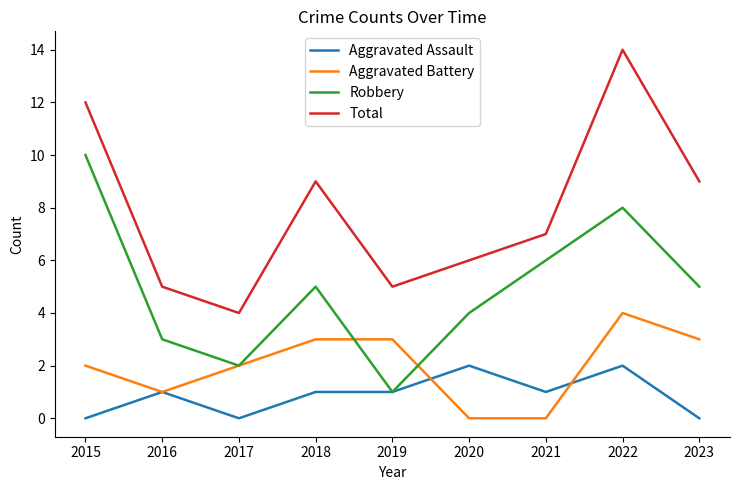

At which category is the sum across all series the highest?

2022